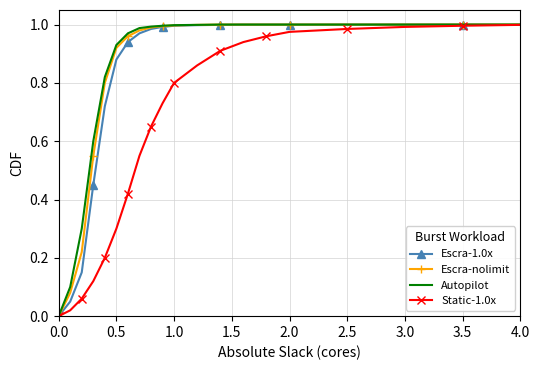

The value of Escra-1.0x at 0.0 is -0.5. True or false?

False